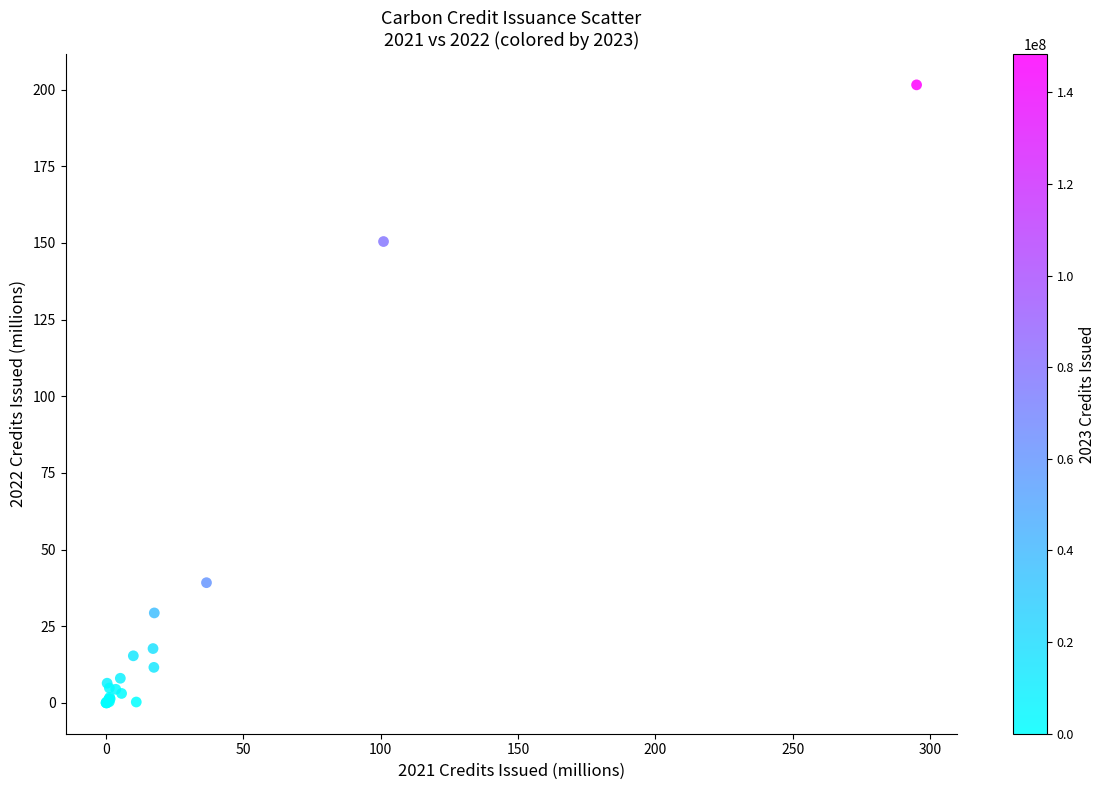

What Y value in the scatter plot is closest to 100?

150.5